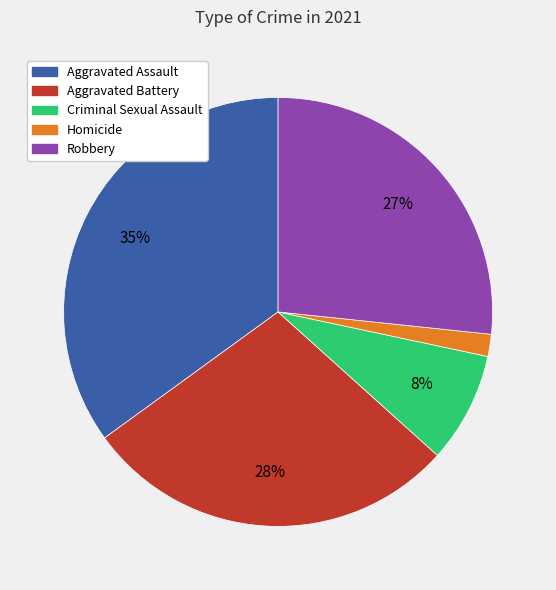

To the nearest percent, what percentage of the pie is Criminal Sexual Assault?

8%